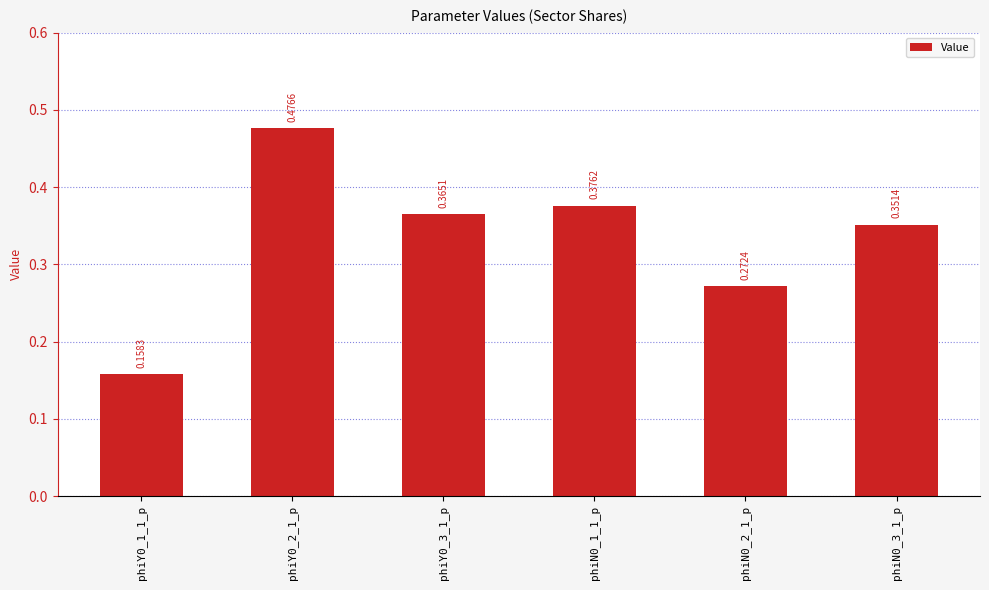

List the labels in order of value, smallest first.

phiY0_1_1_p, phiN0_2_1_p, phiN0_3_1_p, phiY0_3_1_p, phiN0_1_1_p, phiY0_2_1_p